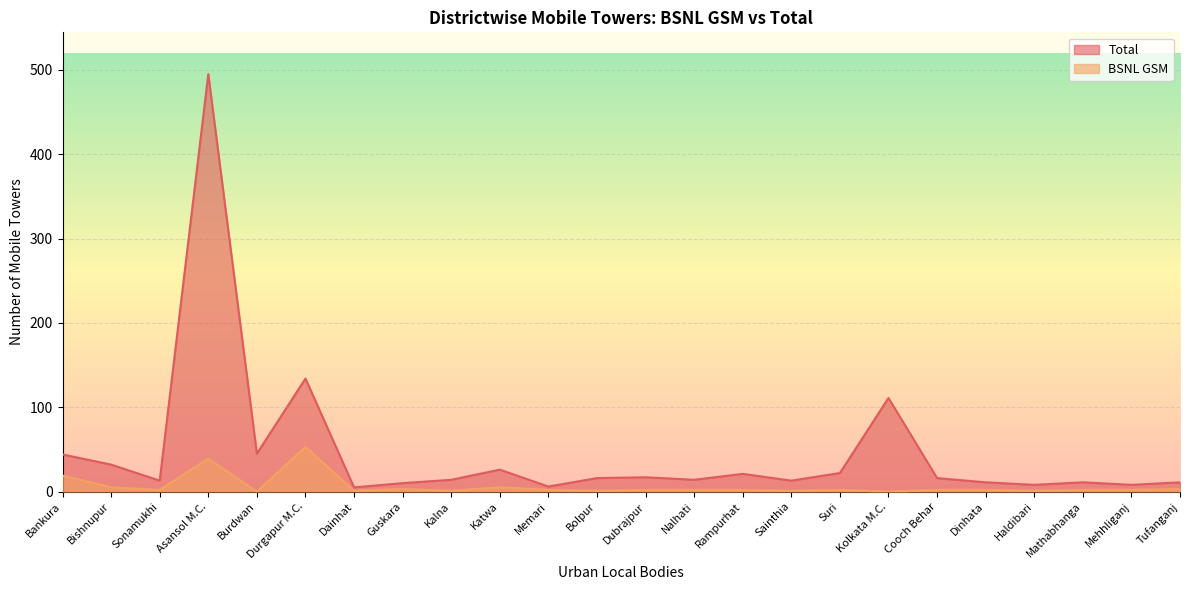

The value of BSNL GSM at Durgapur M.C. is 53. True or false?

True